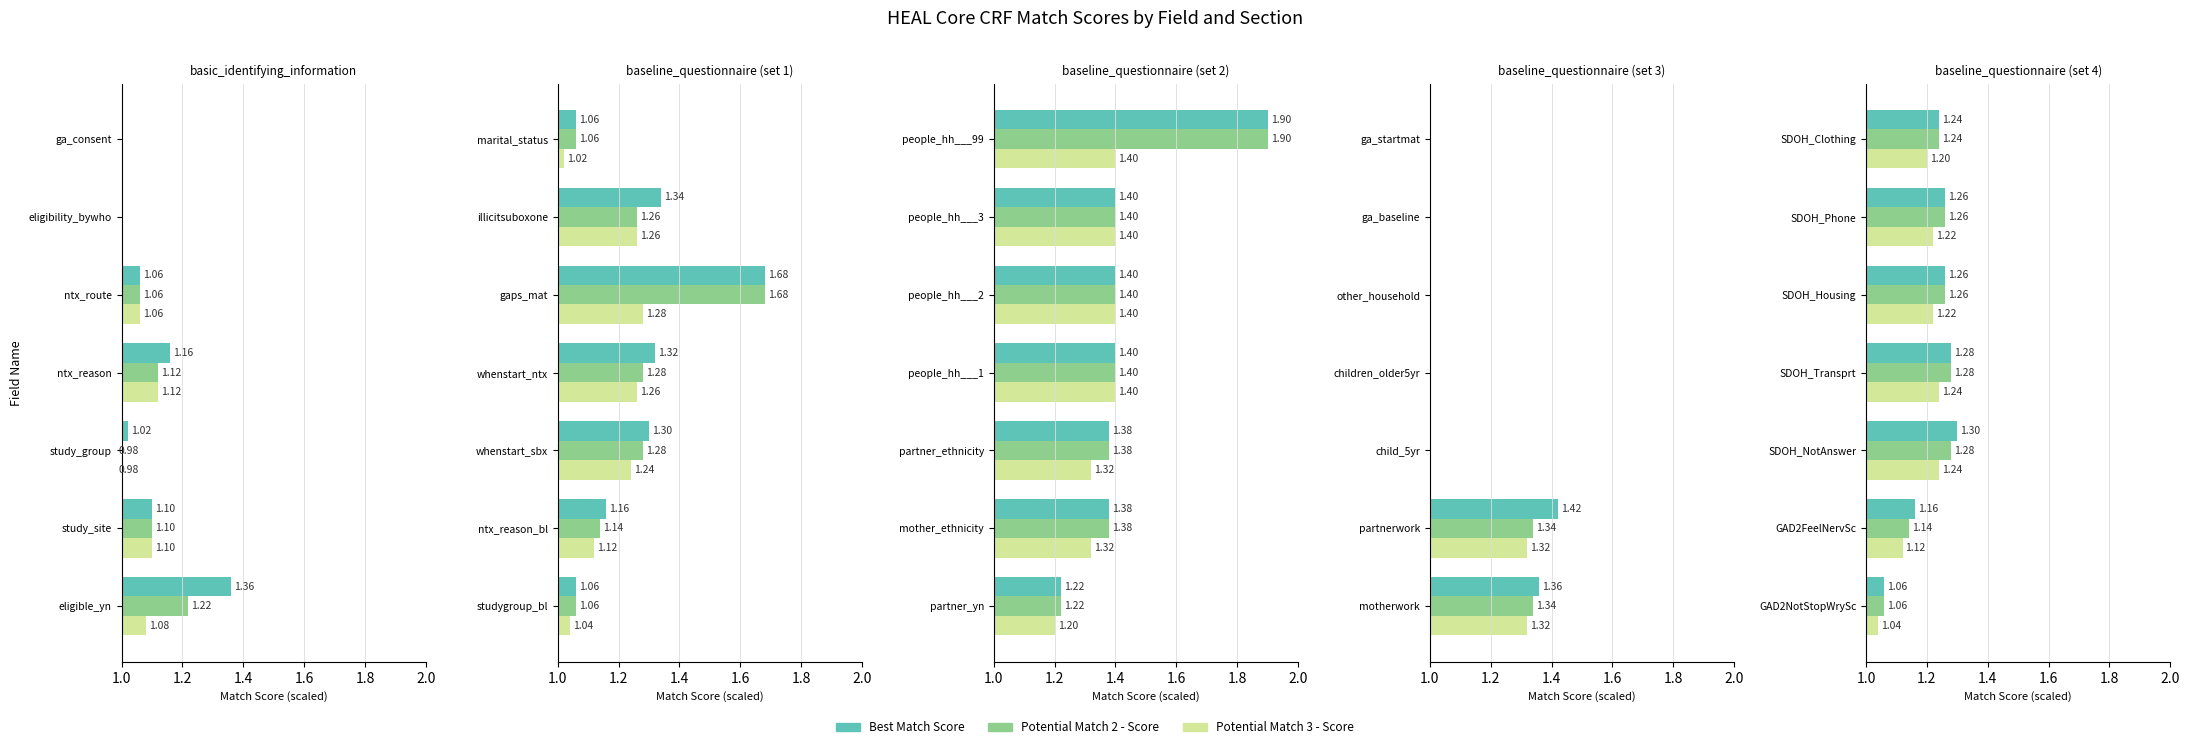

Which has a higher value, SDOH_NotAnswer or SDOH_Phone?

SDOH_NotAnswer